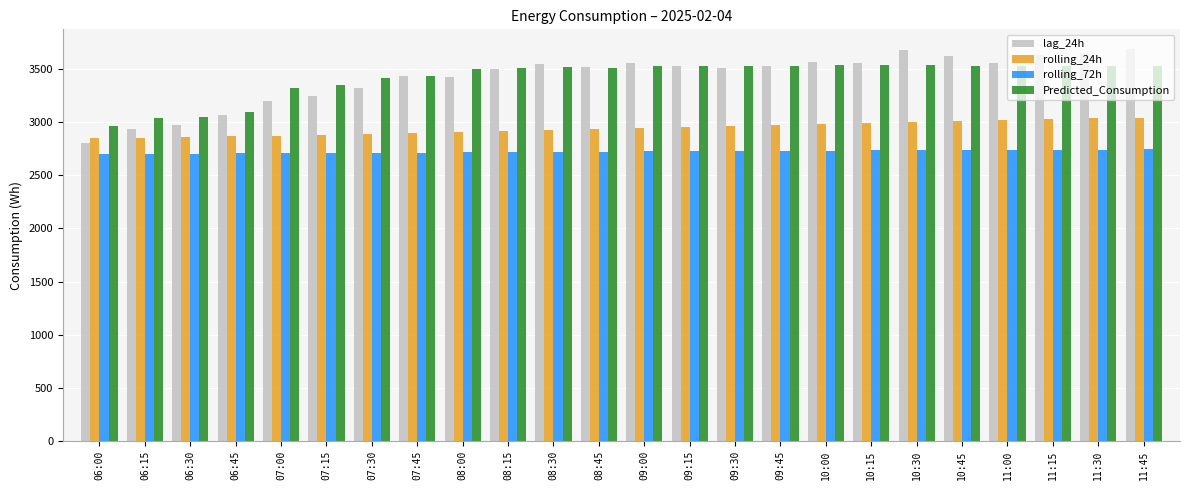

What is the maximum value for lag_24h?

3689.0